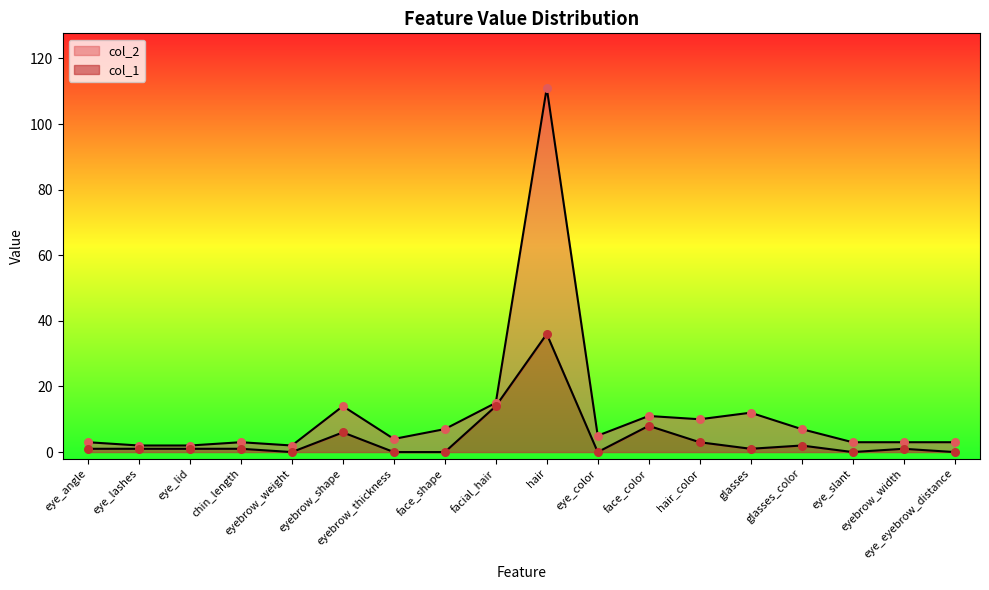

Which series has the largest total across all categories?

col_2